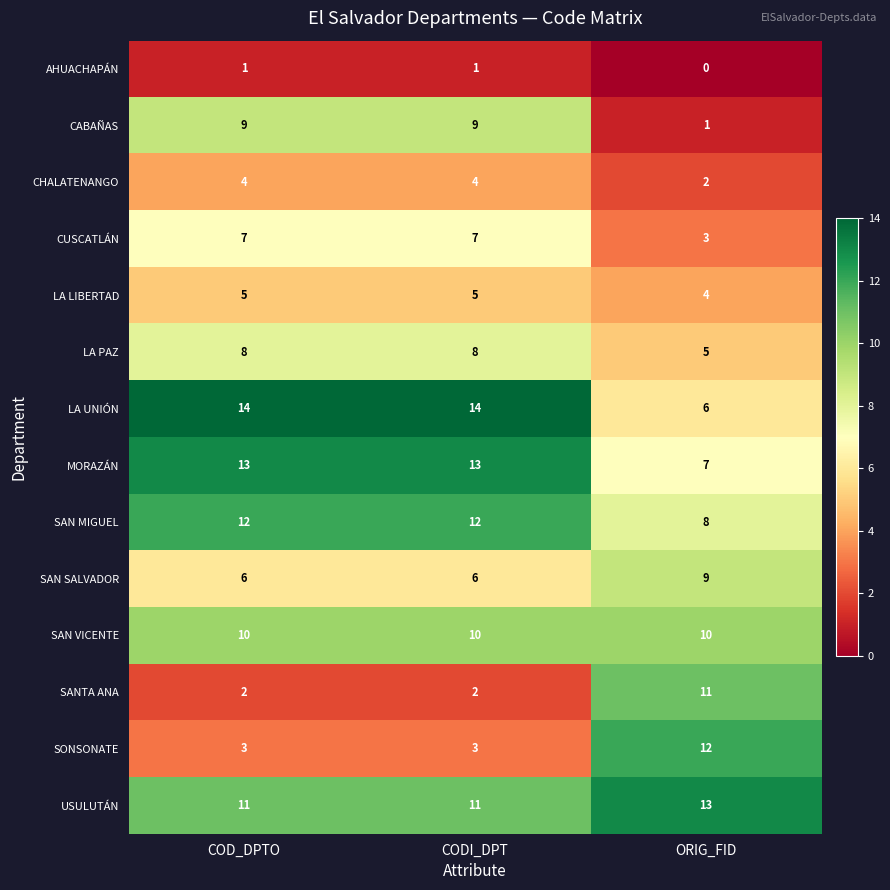

What is the average value of the LA PAZ series?

7